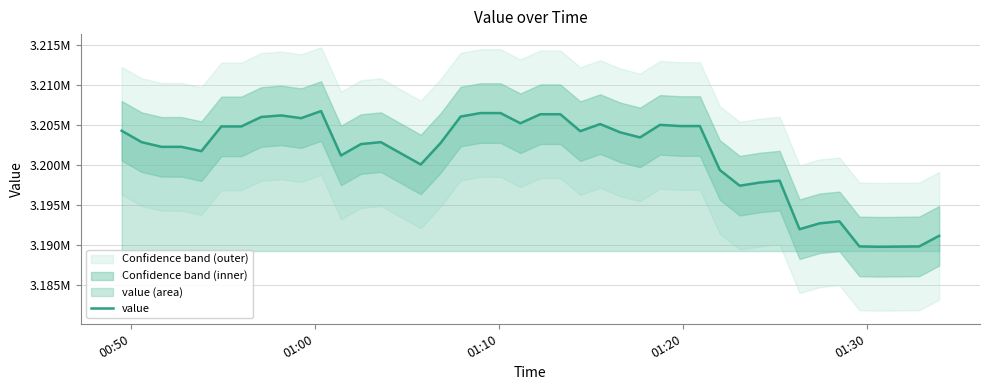

What is the value of the 23rd point from the left?

3204271.0